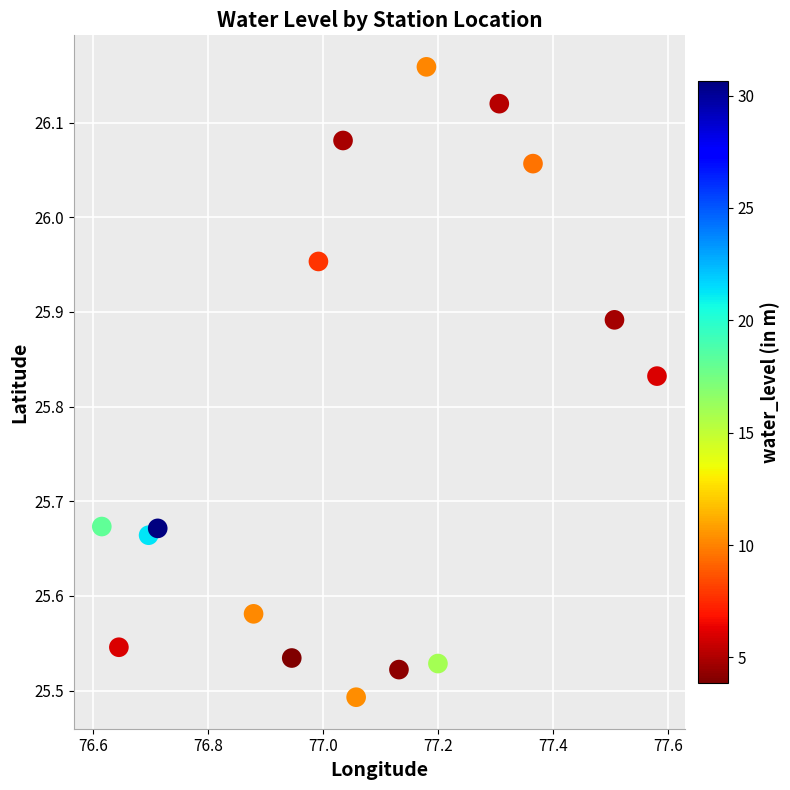

What is the range of X values (max minus min)?

1.0